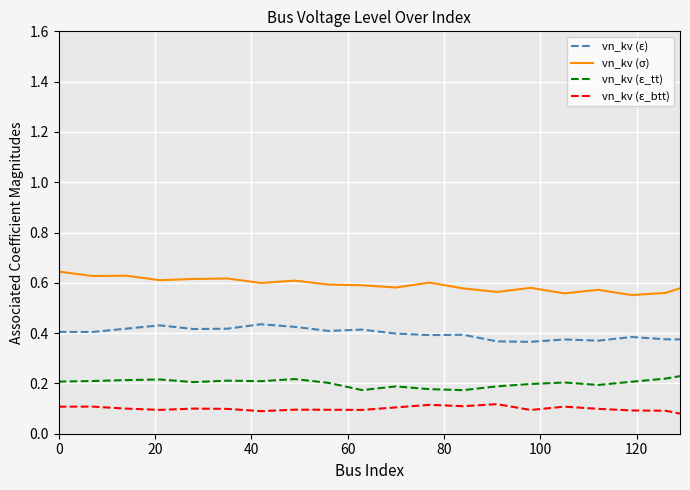

Rank the series by their average value, from lowest to highest.

vn_kv (ε_btt), vn_kv (ε_tt), vn_kv (ε), vn_kv (σ)